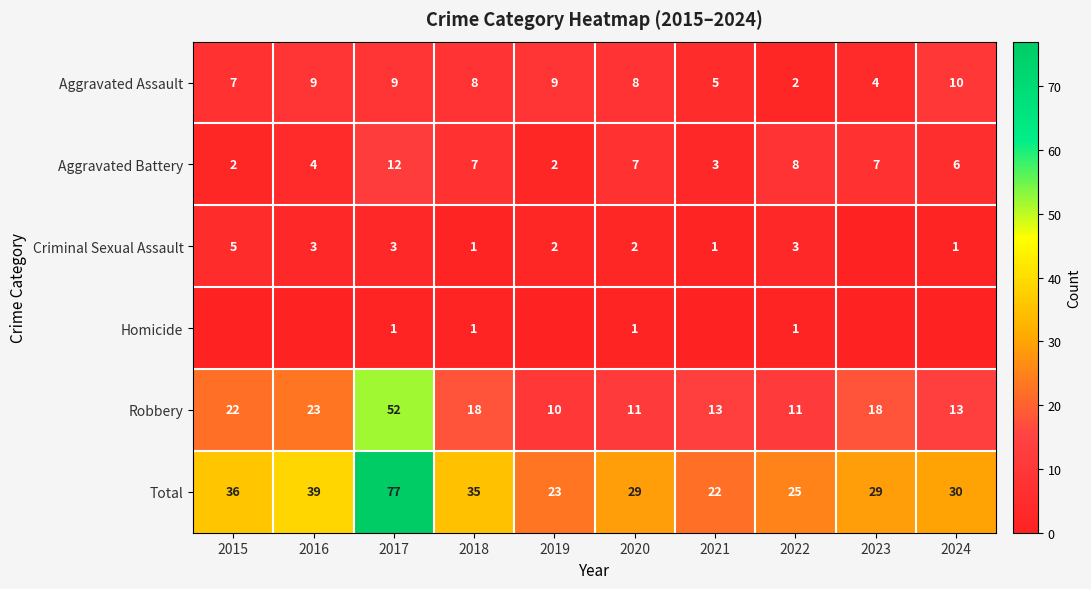

Where does the Aggravated Battery series first go above 7?

2017